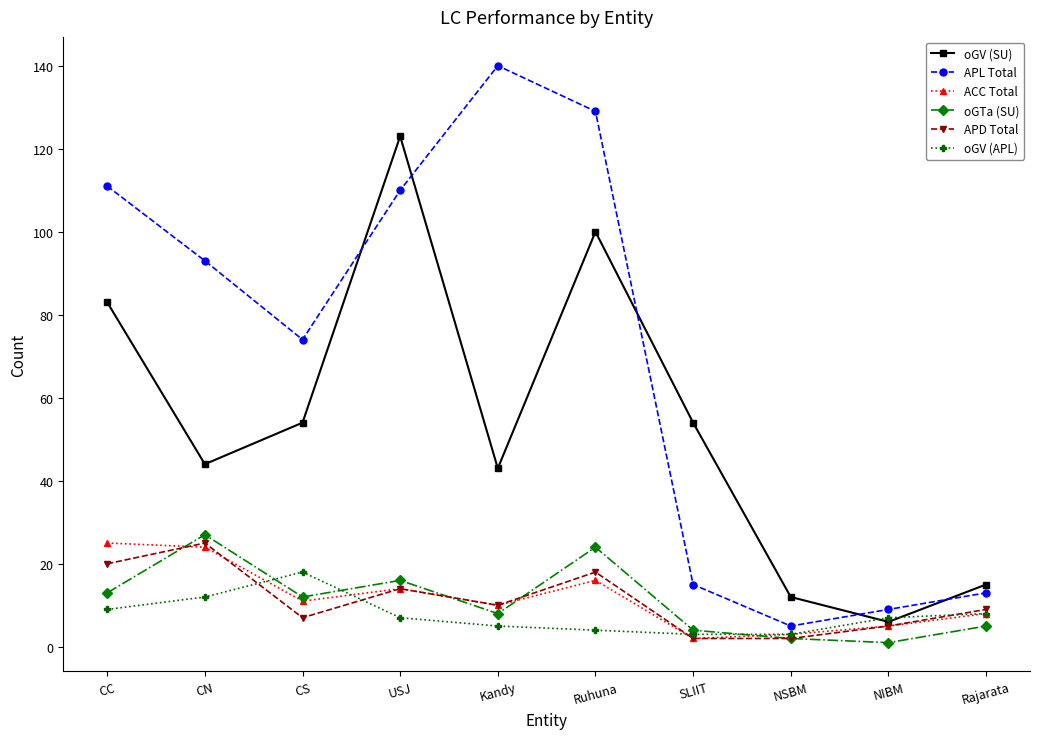

Reading left to right, what are all the values shown in this chart?

oGV (SU): 83	44	54	123	43	100	54	12	6	15
APL Total: 111	93	74	110	140	129	15	5	9	13
ACC Total: 25	24	11	14	10	16	2	3	5	8
oGTa (SU): 13	27	12	16	8	24	4	2	1	5
APD Total: 20	25	7	14	10	18	2	2	5	9
oGV (APL): 9	12	18	7	5	4	3	3	7	8